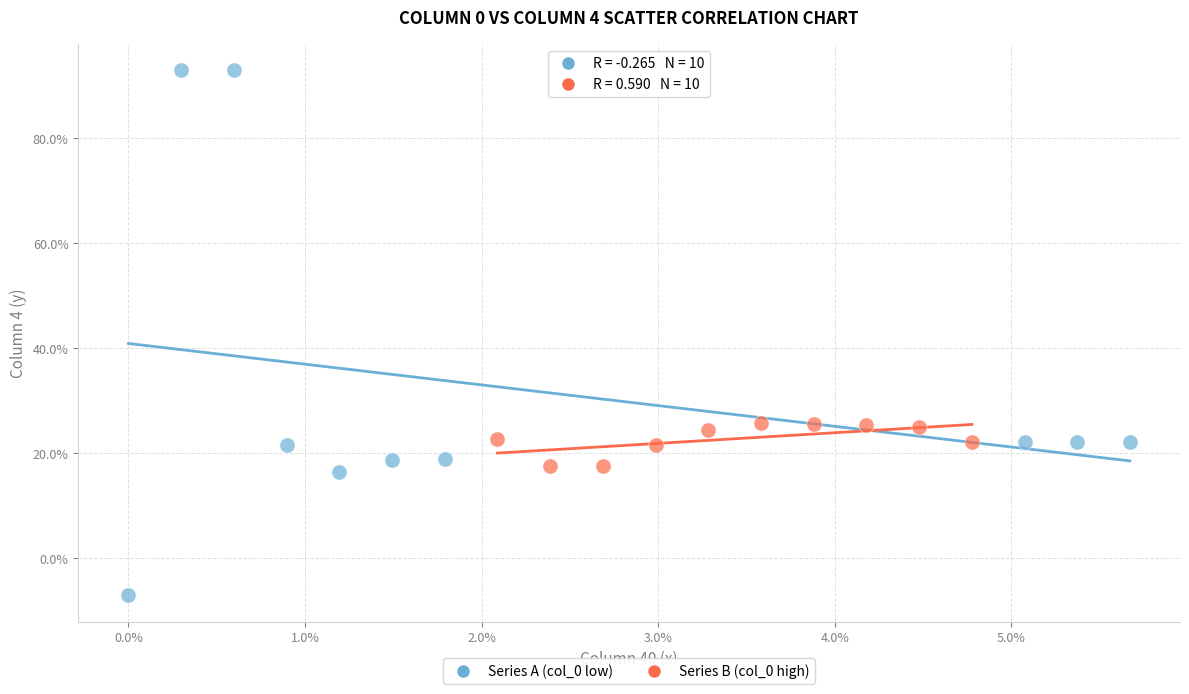

Which series contains the highest Y value?

Series A (col_0 low)